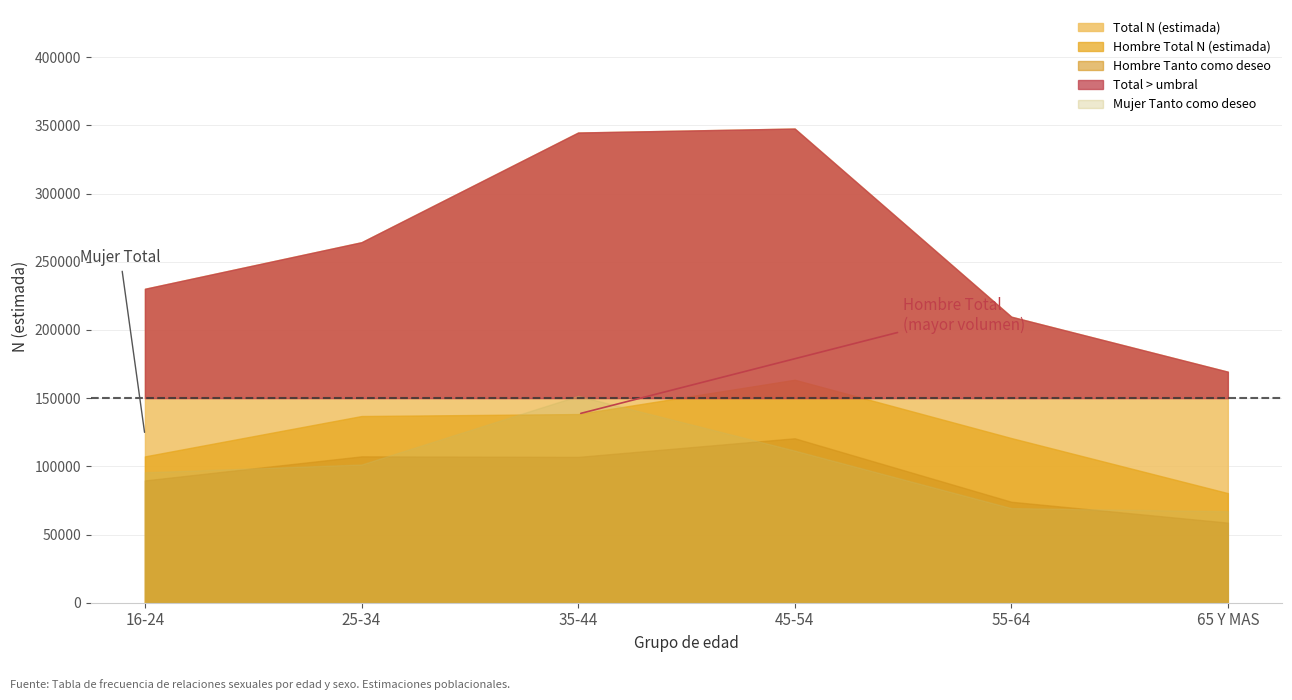

Does the chart have visible grid lines?

Yes